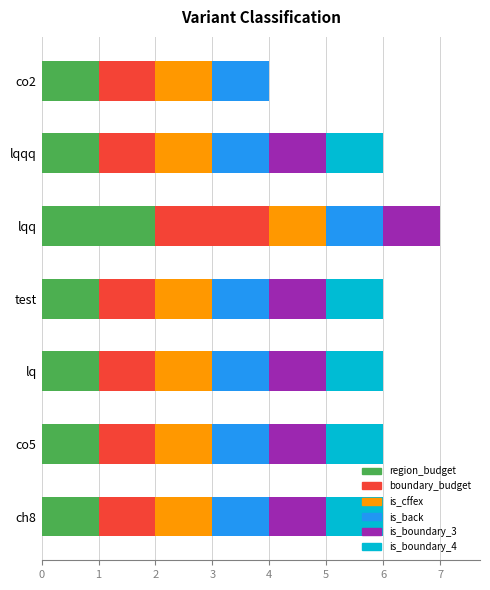

Count the number of categories in the chart.

7